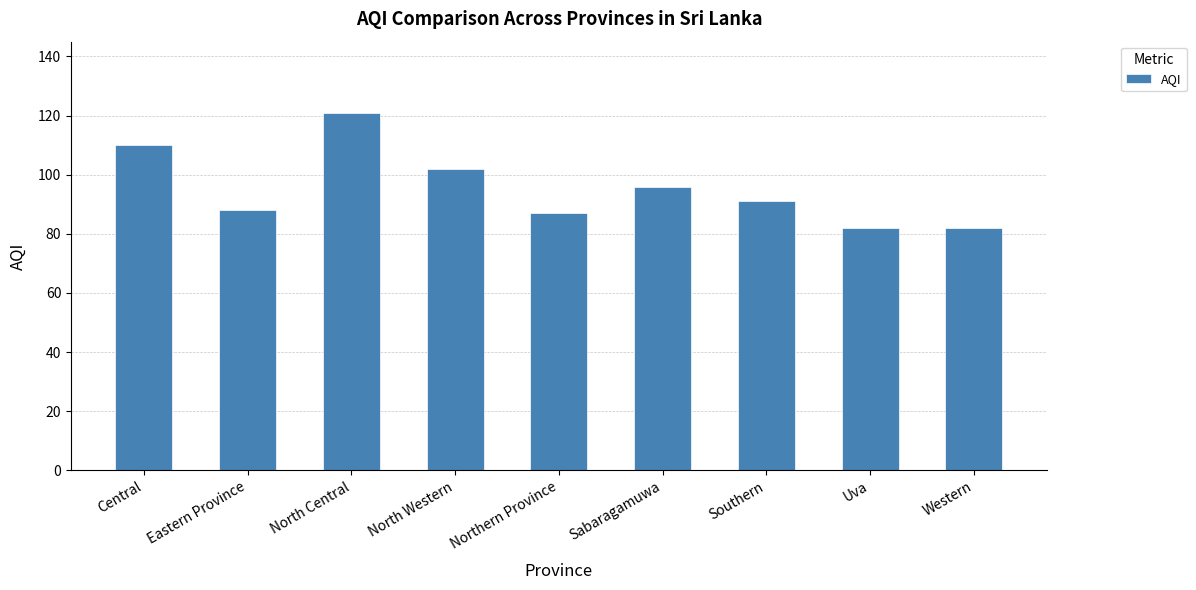

How many bars are there in total?

9